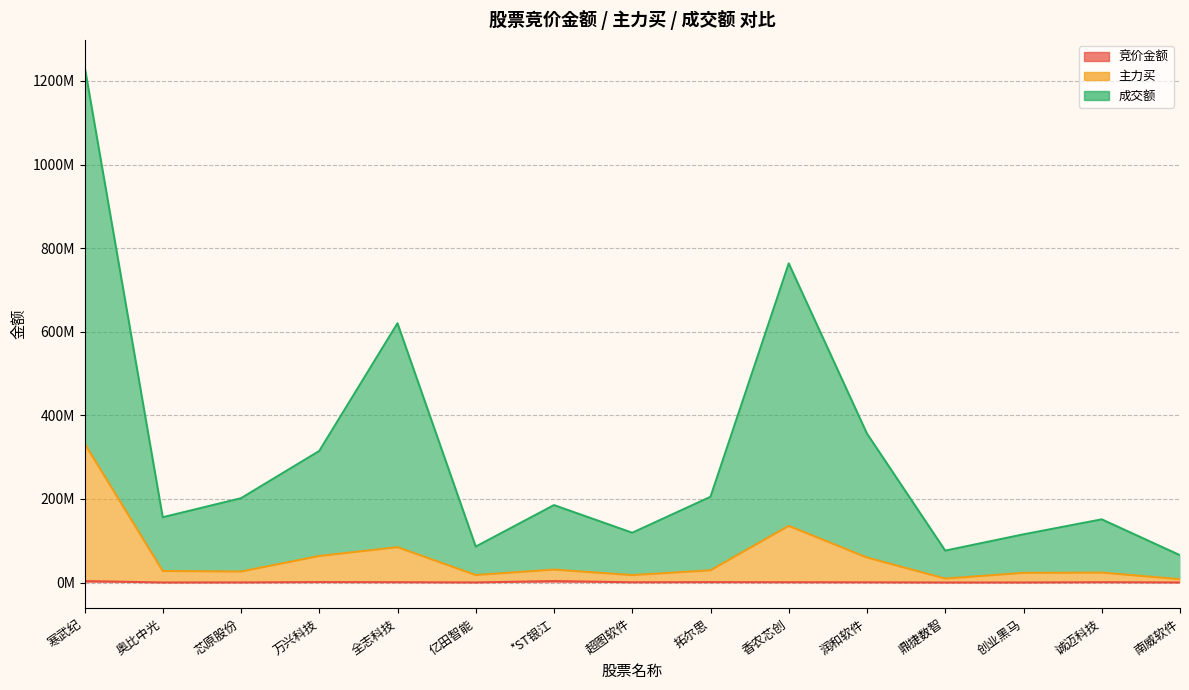

Does the chart display data point markers on the line(s)?

No